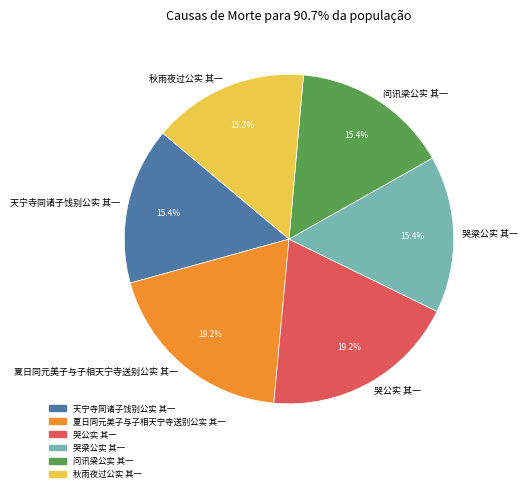

What percentage is the 天宁寺同诸子饯别公实 其一 slice, to the nearest percent?

15%